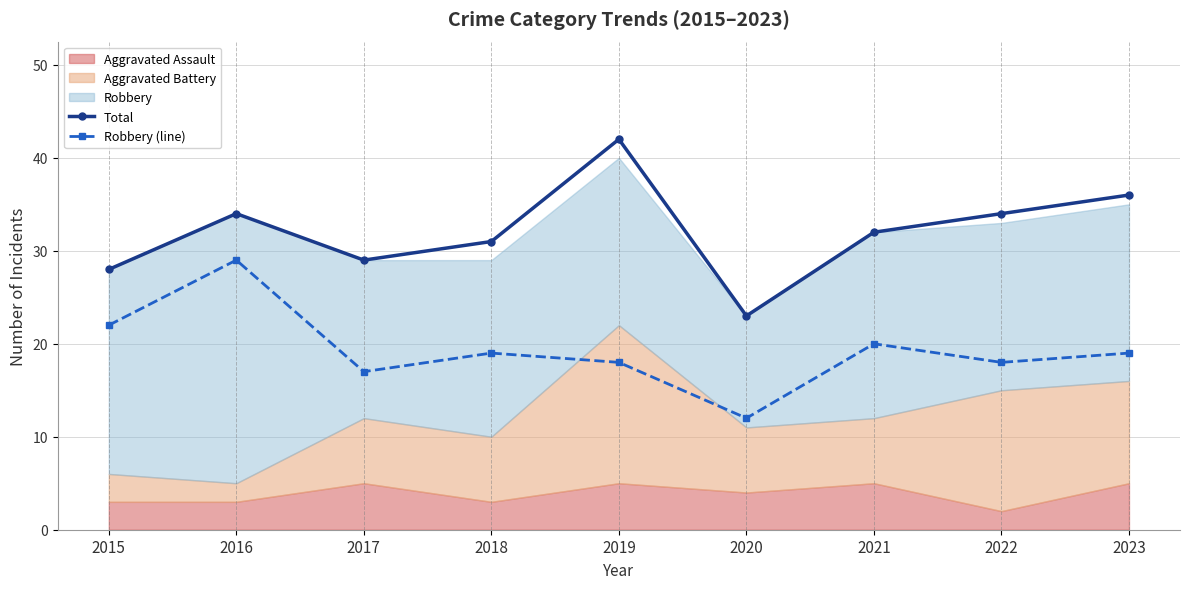

In Robbery (line), how many points are higher than both neighbors (excluding endpoints)?

3